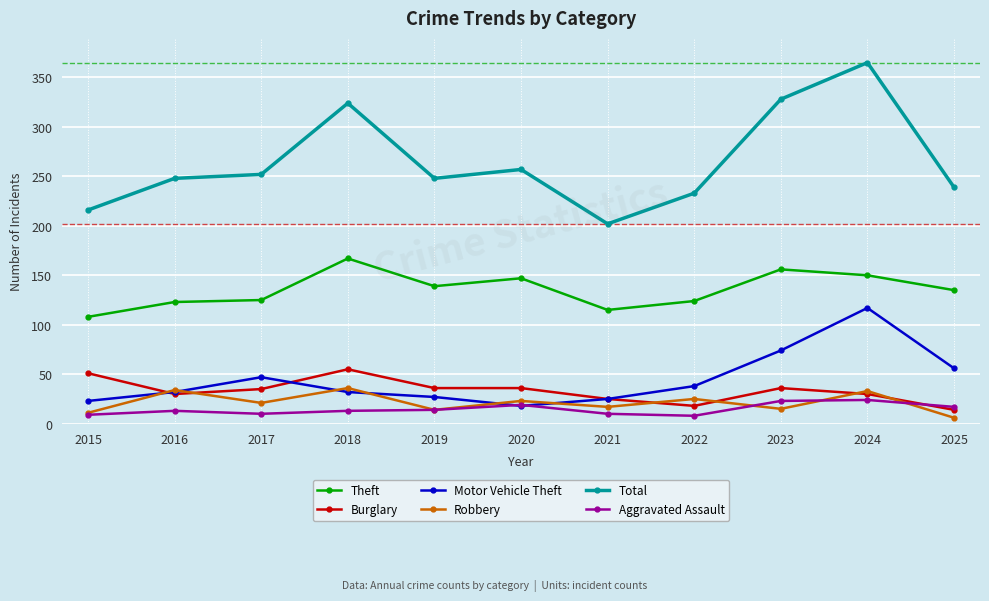

True or false: Total has a value of 491 at 2023.

False